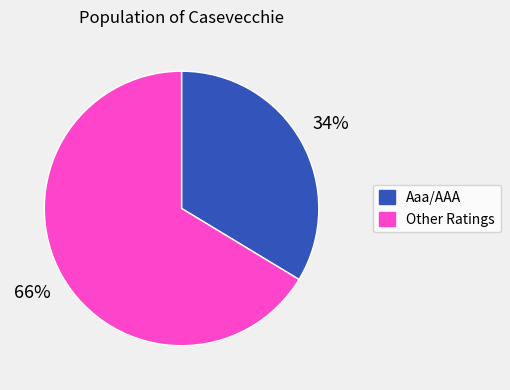

To the nearest percent, what is the average slice percentage?

50%